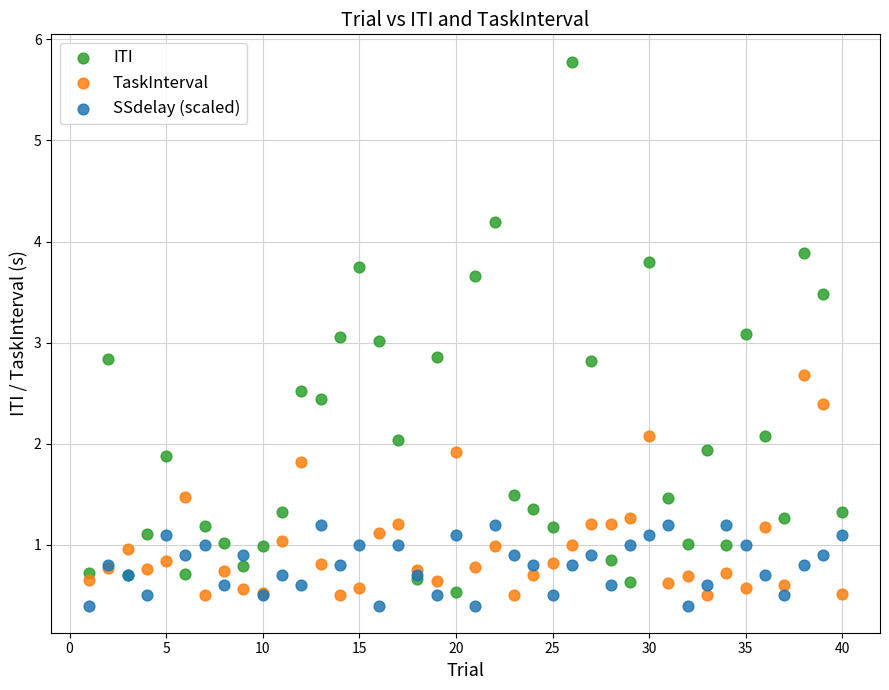

Which series has the largest Y range (max minus min)?

ITI